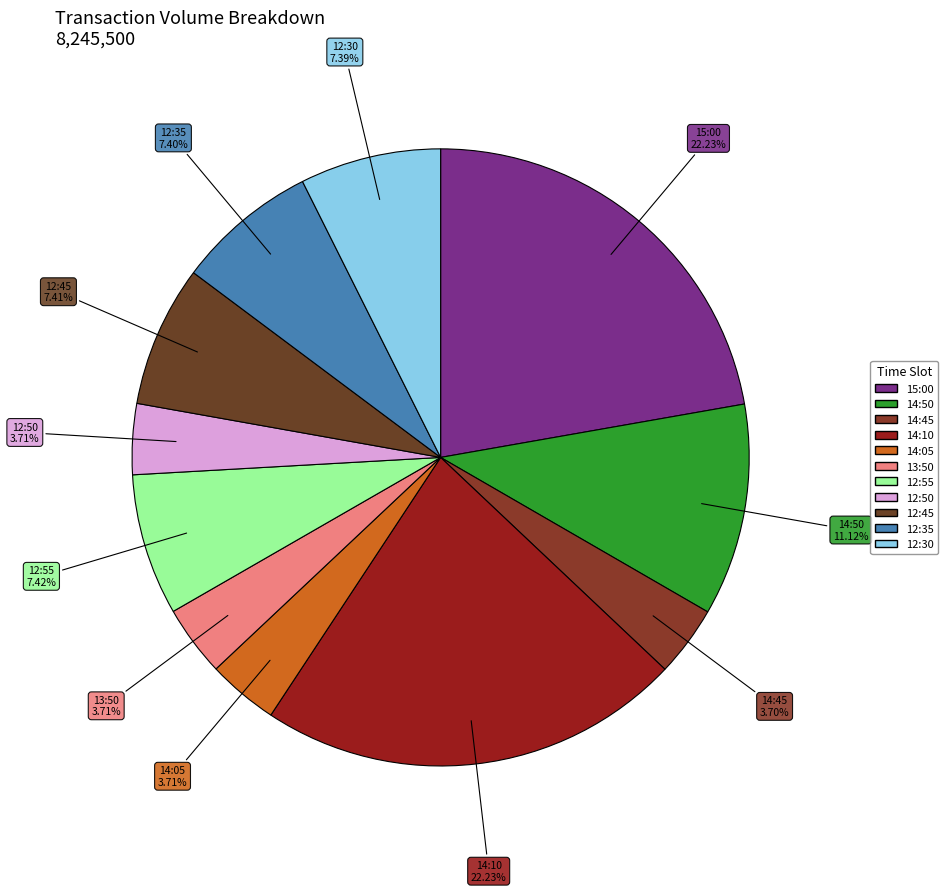

What is the ratio of the value at 14:10 to the value at 14:45?

6.0